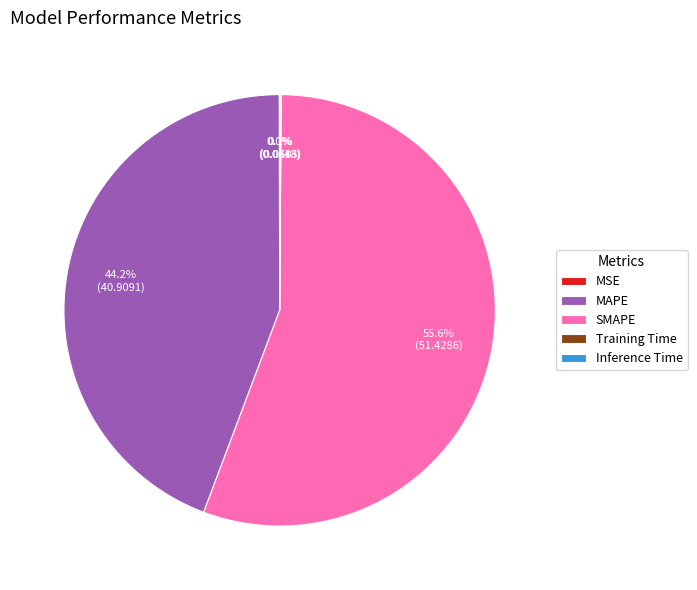

Which slice represents more than half of the pie?

SMAPE